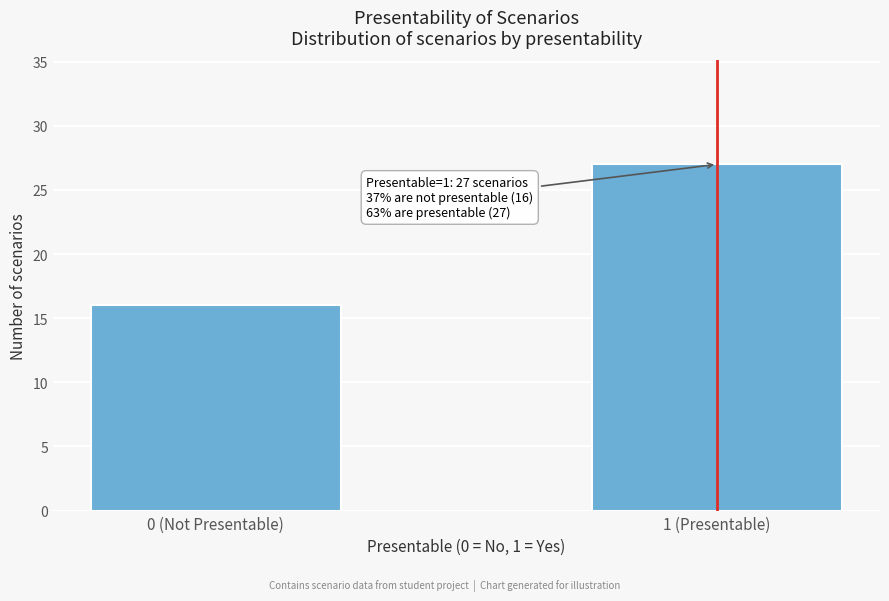

Reading left to right, transcribe all the data shown in this chart.

16	27